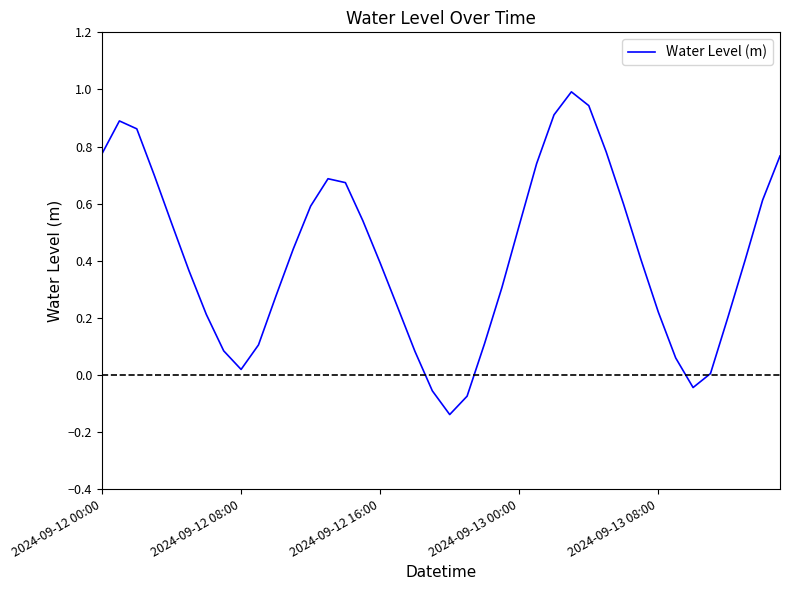

What is the maximum value shown in the chart?

1.0